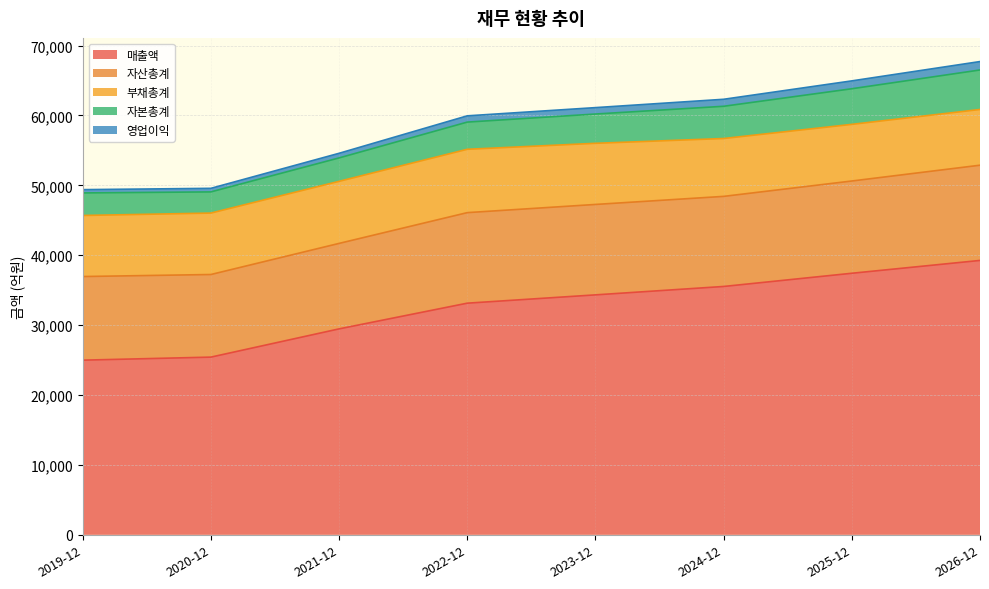

The 자산총계 series shows 15710 at 2026-12. True or false?

False